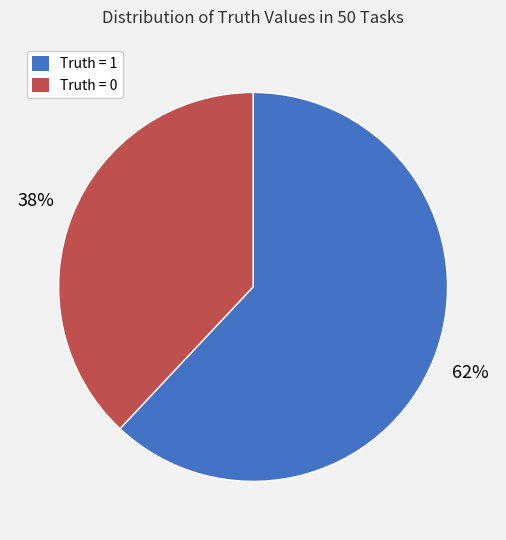

To the nearest percent, what percentage of the pie is Truth = 0?

38%